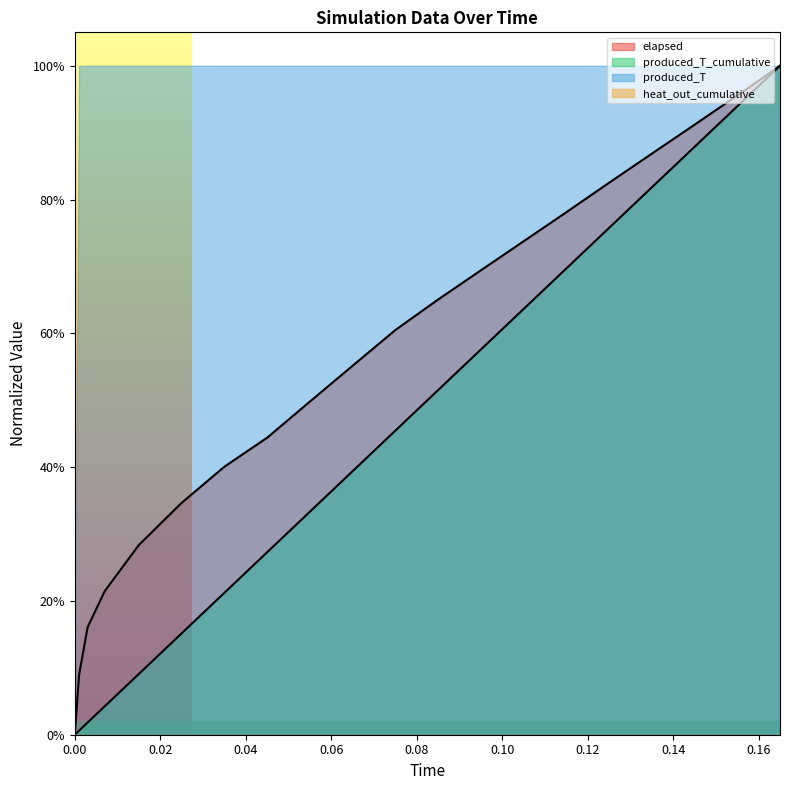

How many values in the elapsed series exceed 0?

19